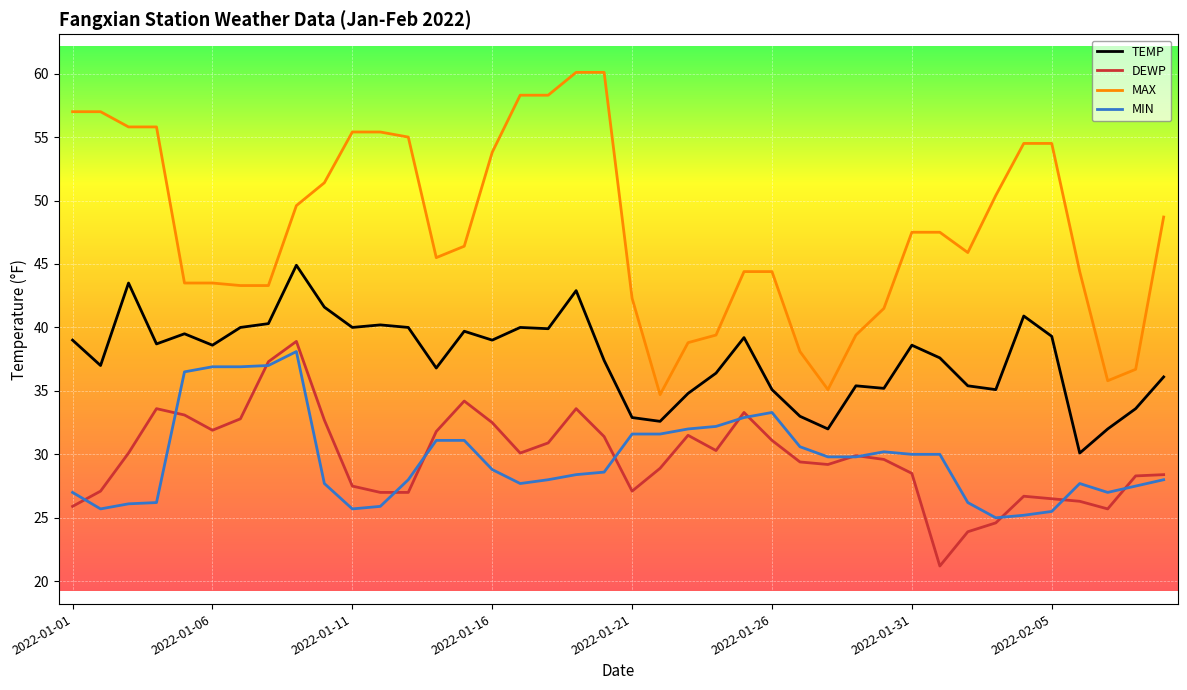

What is the highest value of the TEMP series?

44.9